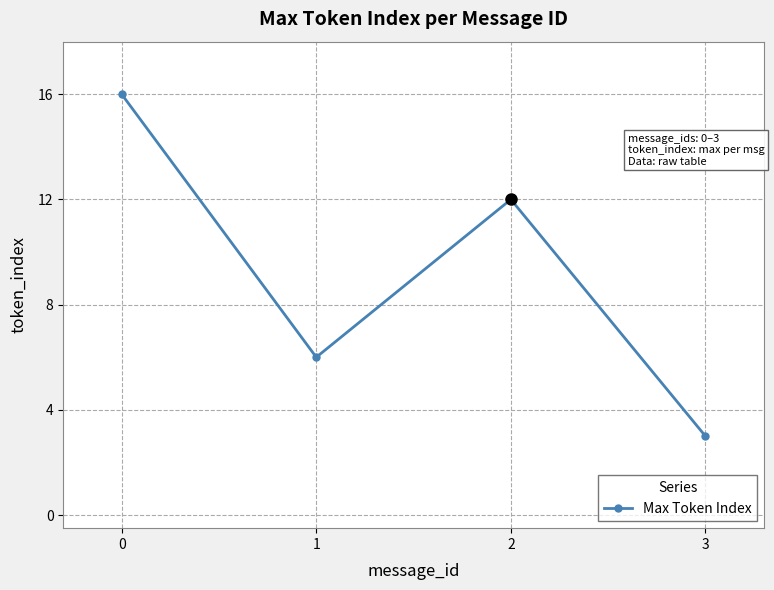

What is the difference between the maximum and second lowest values?

10